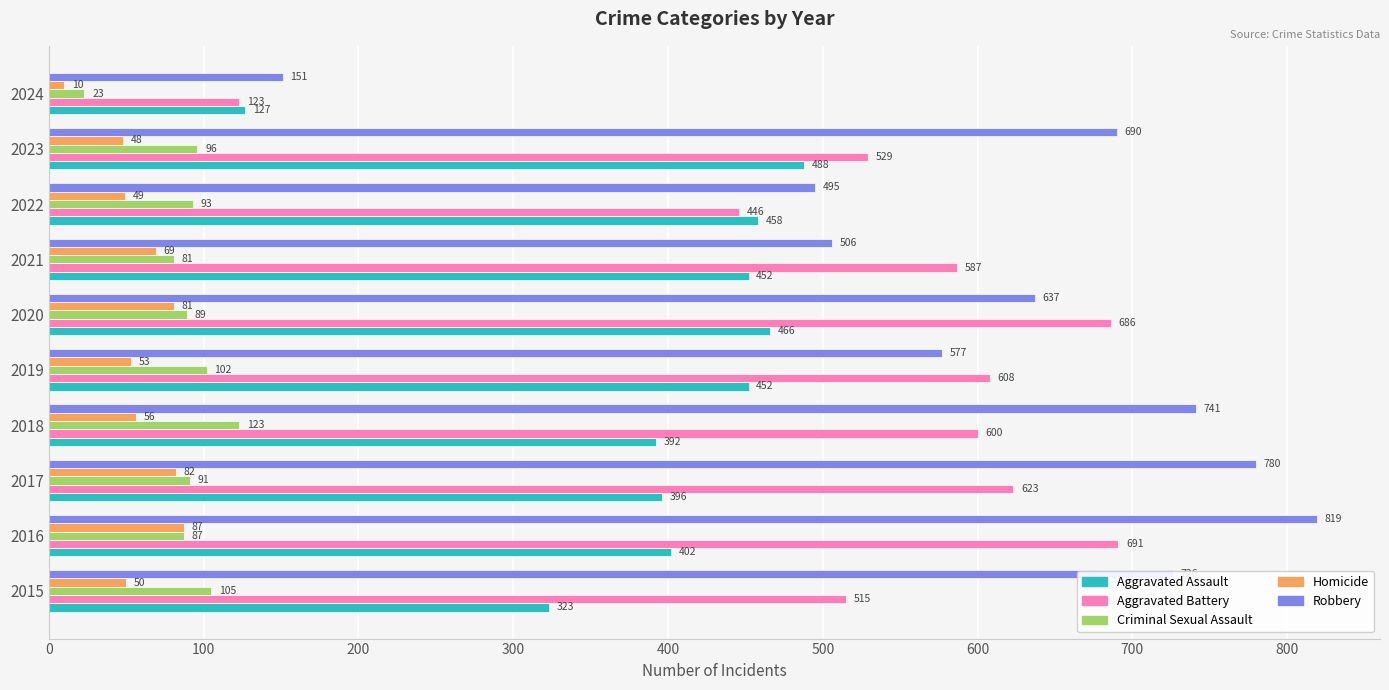

What is the highest value of the Aggravated Battery series?

691